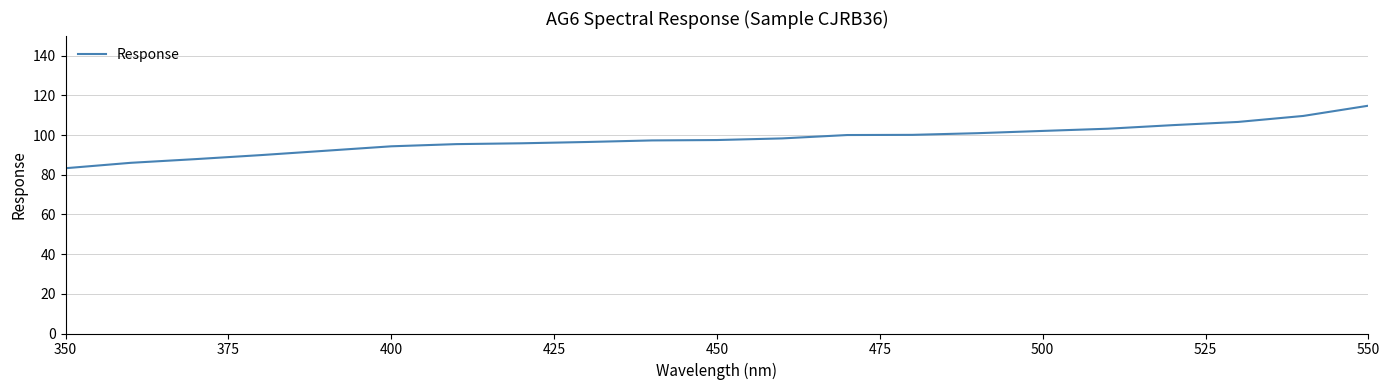

What is the average value?

97.9